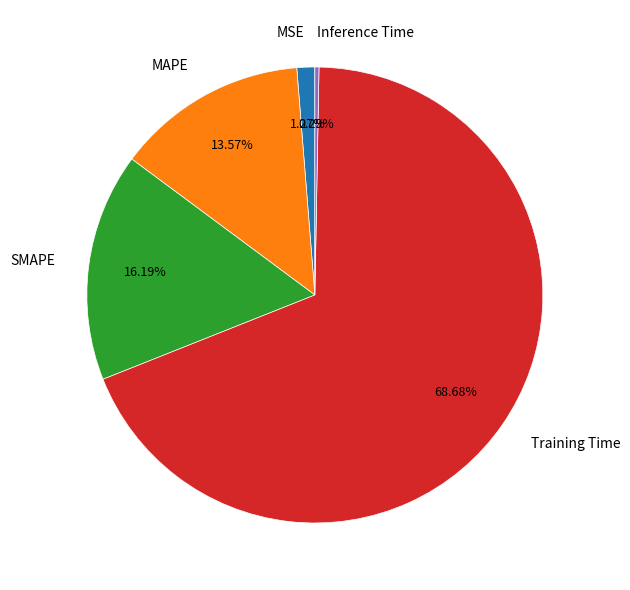

To the nearest percent, what portion does SMAPE represent?

16%